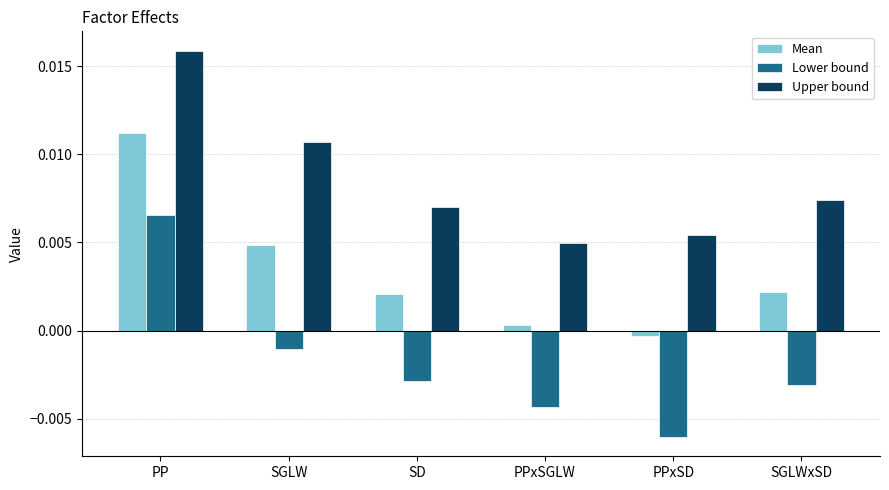

Rank the series by their maximum value, from highest to lowest.

Upper bound, Mean, Lower bound